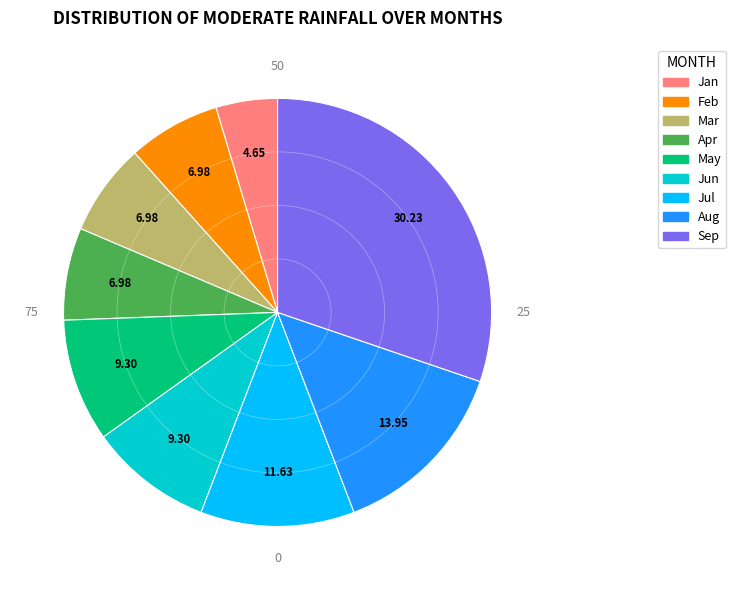

How many segments does this pie chart have?

9